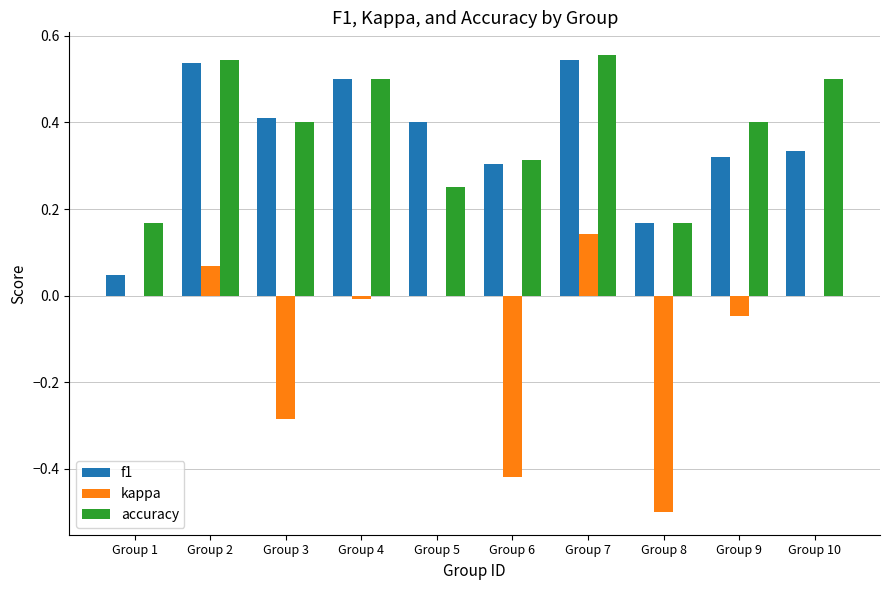

At which category is the sum across all series the highest?

Group 7